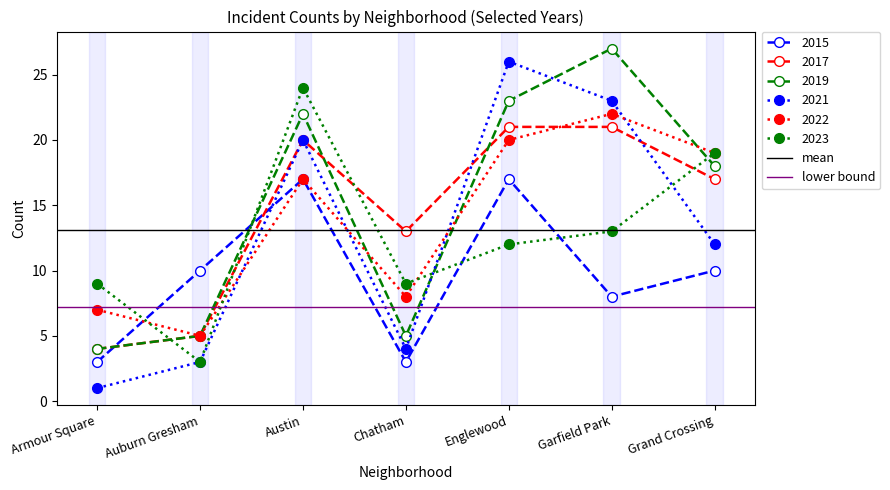

Where is lower bound nearest to the value 7?

Armour Square